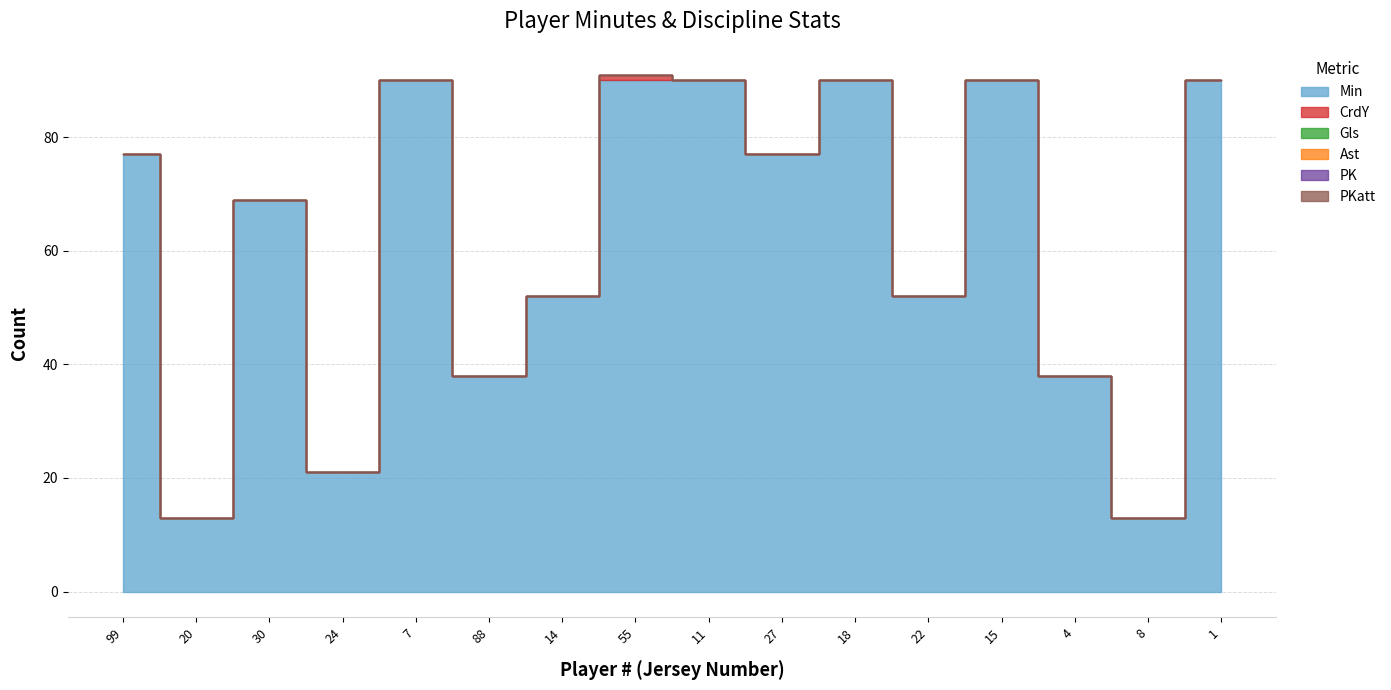

Does the chart have visible grid lines?

Yes